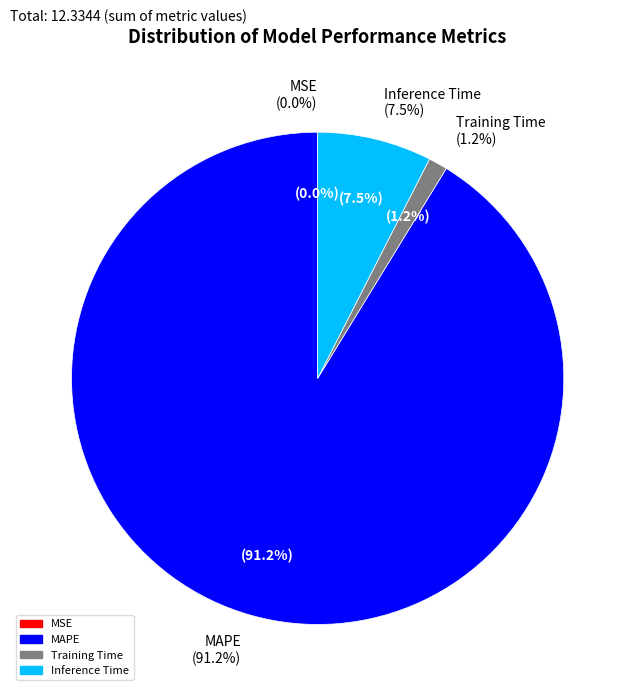

The MSE slice represents 0% of the pie. True or false?

True